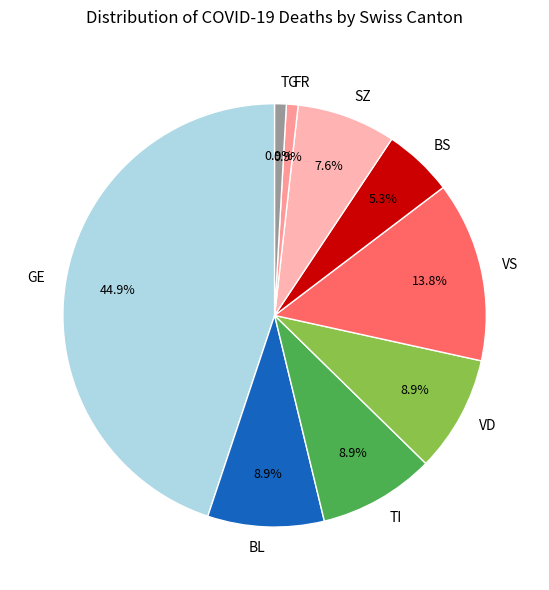

How many slices are in this pie chart?

9